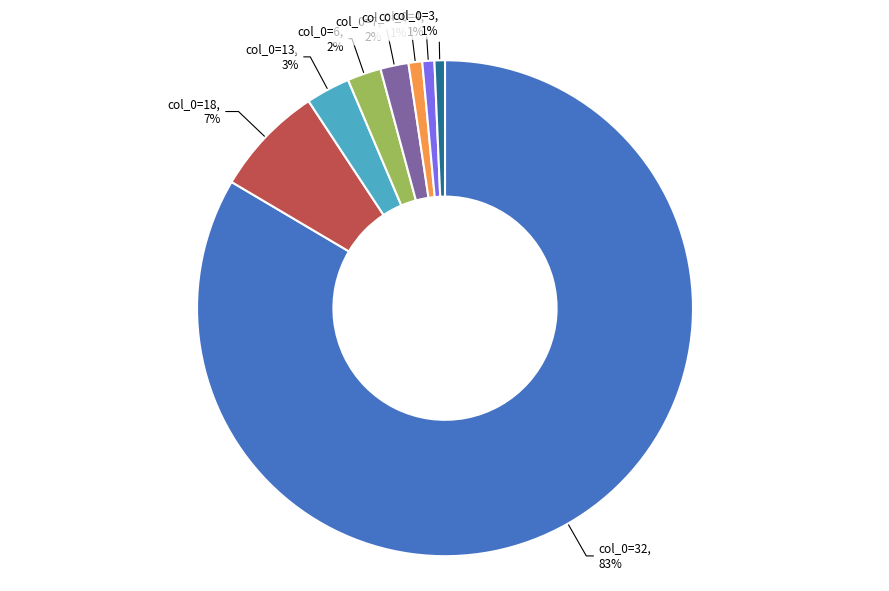

How many slices are in this pie chart?

8